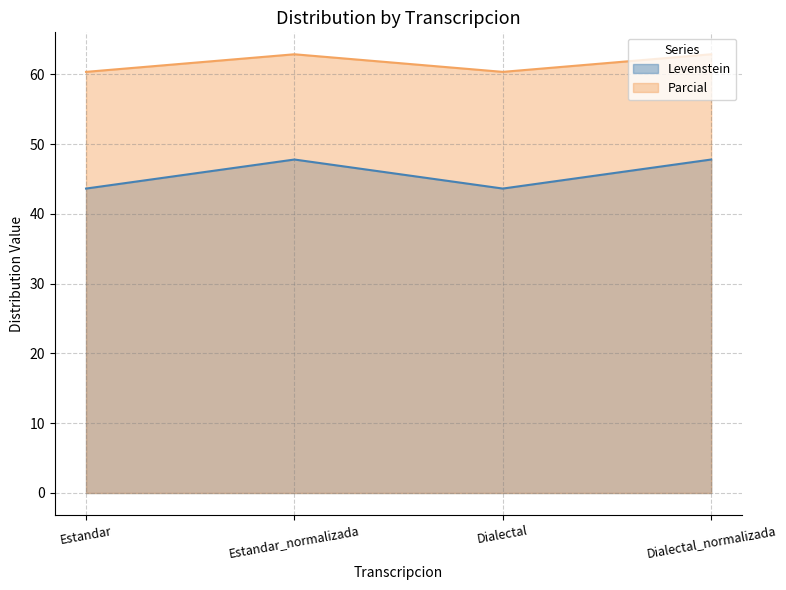

How many values in the Parcial series are below 62?

2